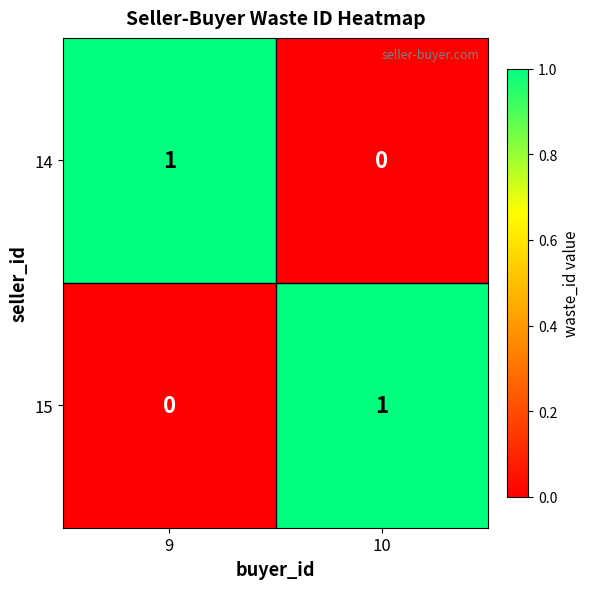

At how many categories does at least one series exceed 0?

2